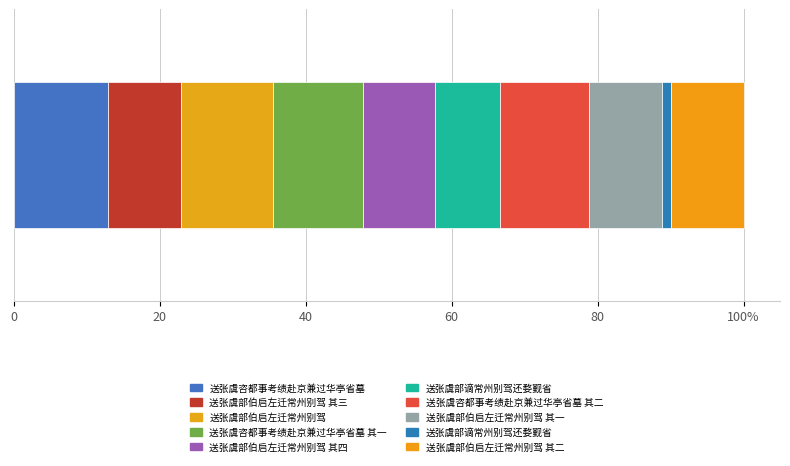

What is the value of the 10th bar from the left?

537267